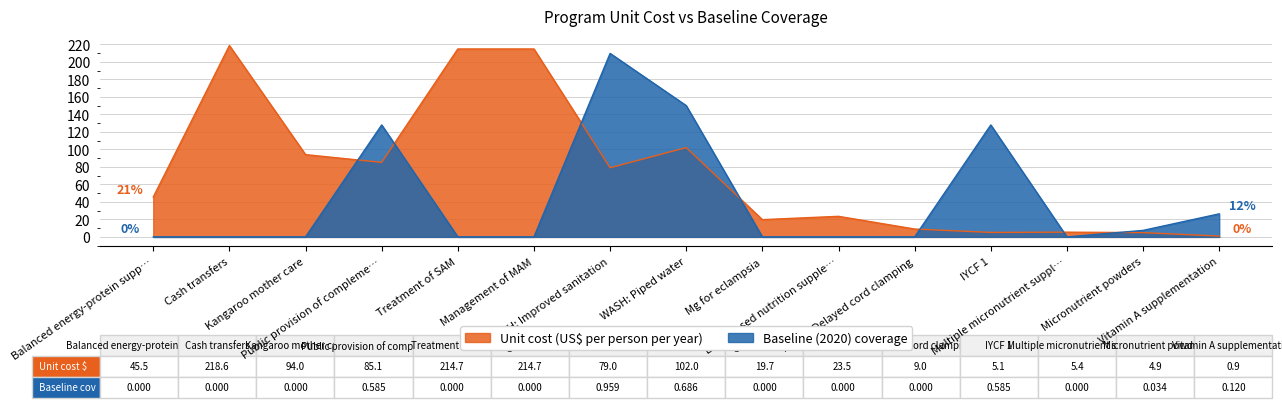

Between Delayed cord clamping and Micronutrient powders, which series saw the biggest shift?

Baseline (2020) coverage